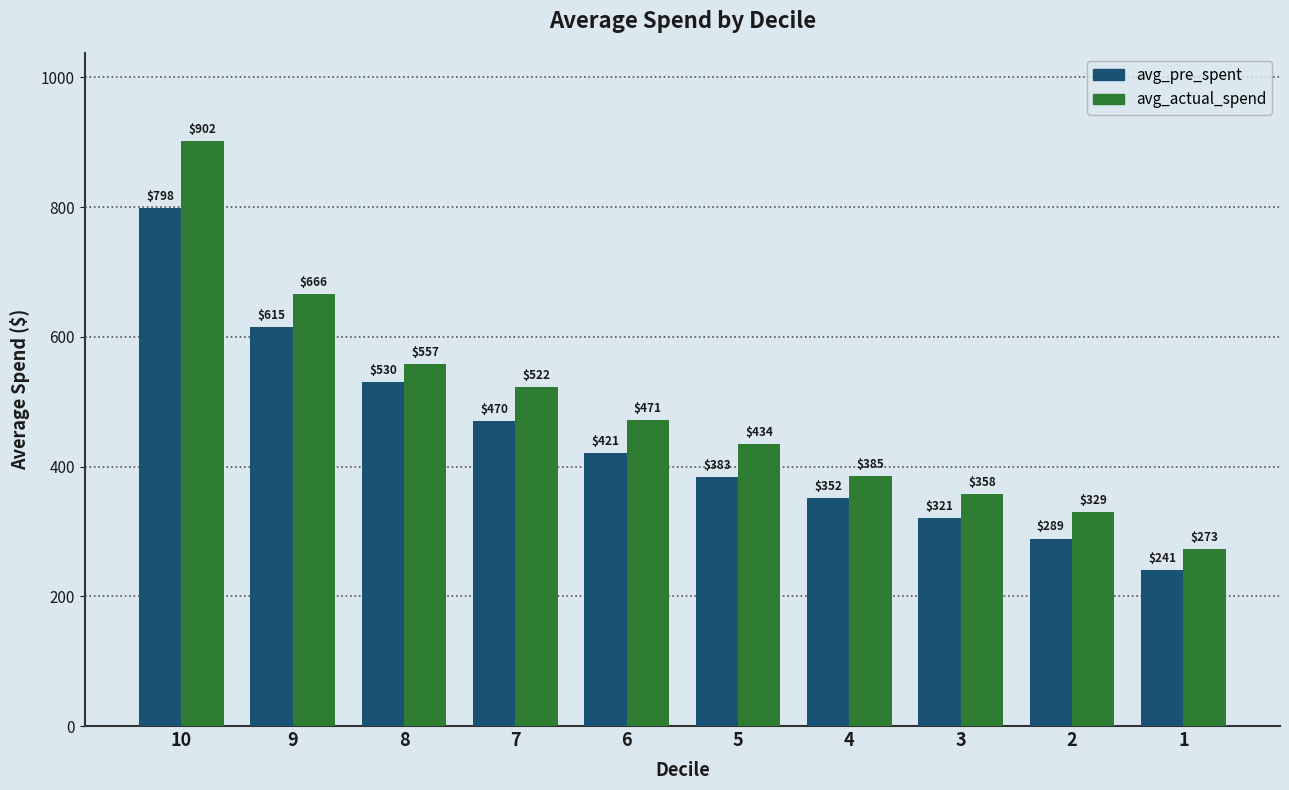

What is the spread (max minus min) of values at 7?

52.0